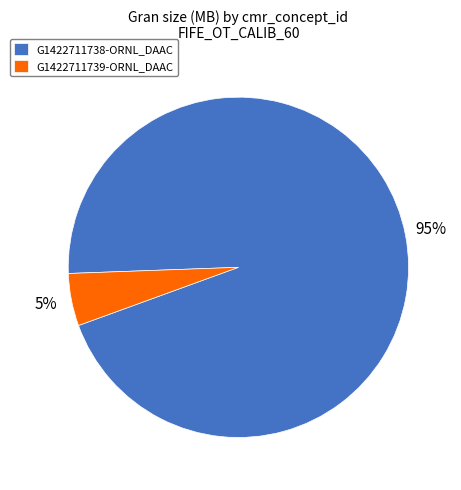

Is there a majority slice in this chart?

Yes